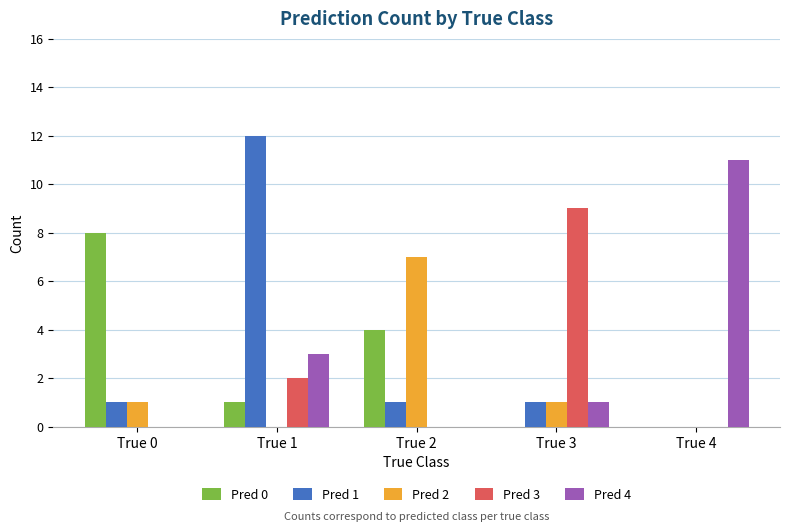

What is the sum of all Pred 3 values?

11